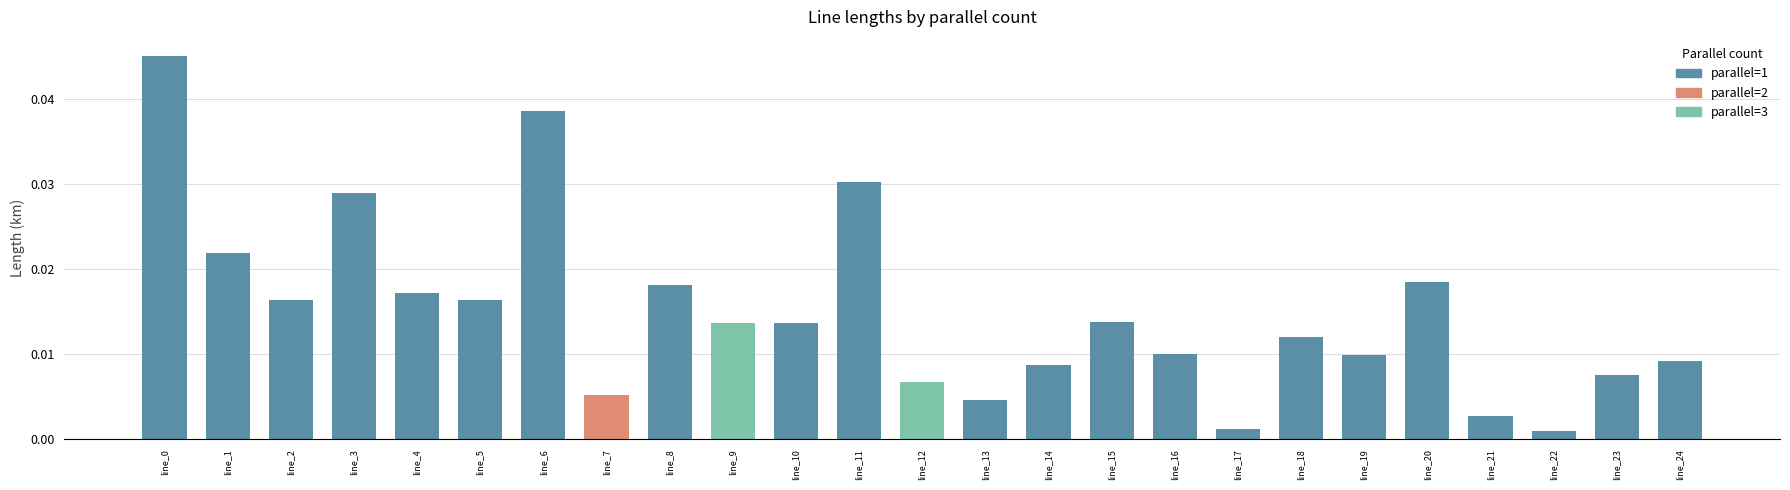

What is the sum of all values?

0.4